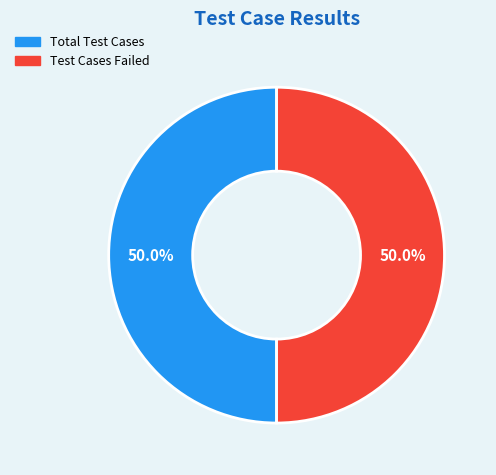

Count the number of slices in the pie.

2